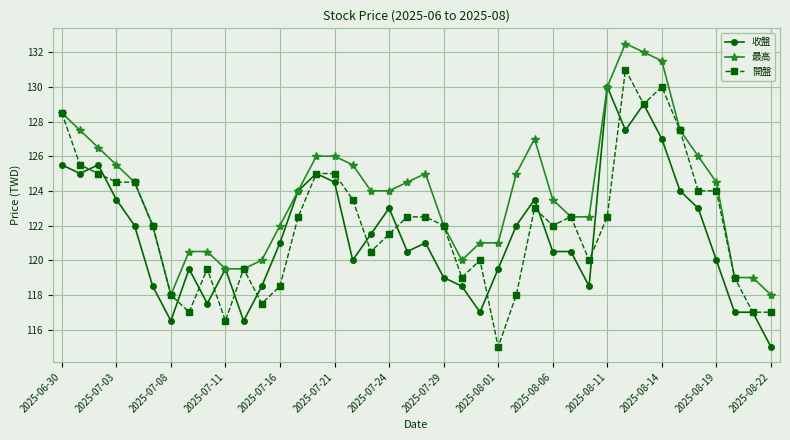

True or false: 開盤 has more than 1 points higher than both neighbors.

True